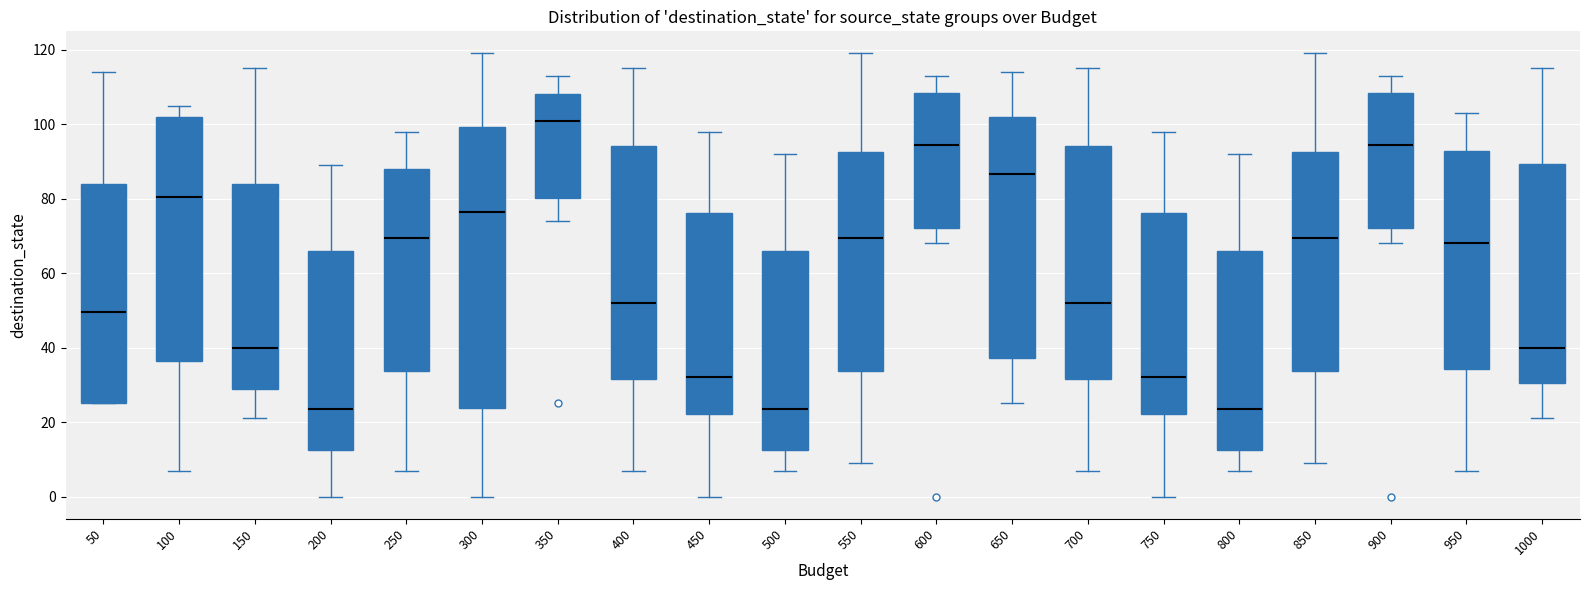

Reading left to right, transcribe this box plot: for each box, give where its median line is, the range the box spans, and where its two whiskers end, as read against the y-axis. The values are not printed on the chart, so give them approximately, as read against the axis.

50: median 50, box 26 to 84, whiskers 26 to 114
100: median 80, box 36 to 102, whiskers 8 to 106
150: median 40, box 30 to 84, whiskers 22 to 116
200: median 24, box 12 to 66, whiskers 0 to 90
250: median 70, box 34 to 88, whiskers 8 to 98
300: median 76, box 24 to 100, whiskers 0 to 120
350: median 102, box 80 to 108, whiskers 74 to 114
400: median 52, box 32 to 94, whiskers 8 to 116
450: median 32, box 22 to 76, whiskers 0 to 98
500: median 24, box 12 to 66, whiskers 8 to 92
550: median 70, box 34 to 92, whiskers 10 to 120
600: median 94, box 72 to 108, whiskers 68 to 114
650: median 86, box 38 to 102, whiskers 26 to 114
700: median 52, box 32 to 94, whiskers 8 to 116
750: median 32, box 22 to 76, whiskers 0 to 98
800: median 24, box 12 to 66, whiskers 8 to 92
850: median 70, box 34 to 92, whiskers 10 to 120
900: median 94, box 72 to 108, whiskers 68 to 114
950: median 68, box 34 to 92, whiskers 8 to 104
1000: median 40, box 30 to 90, whiskers 22 to 116